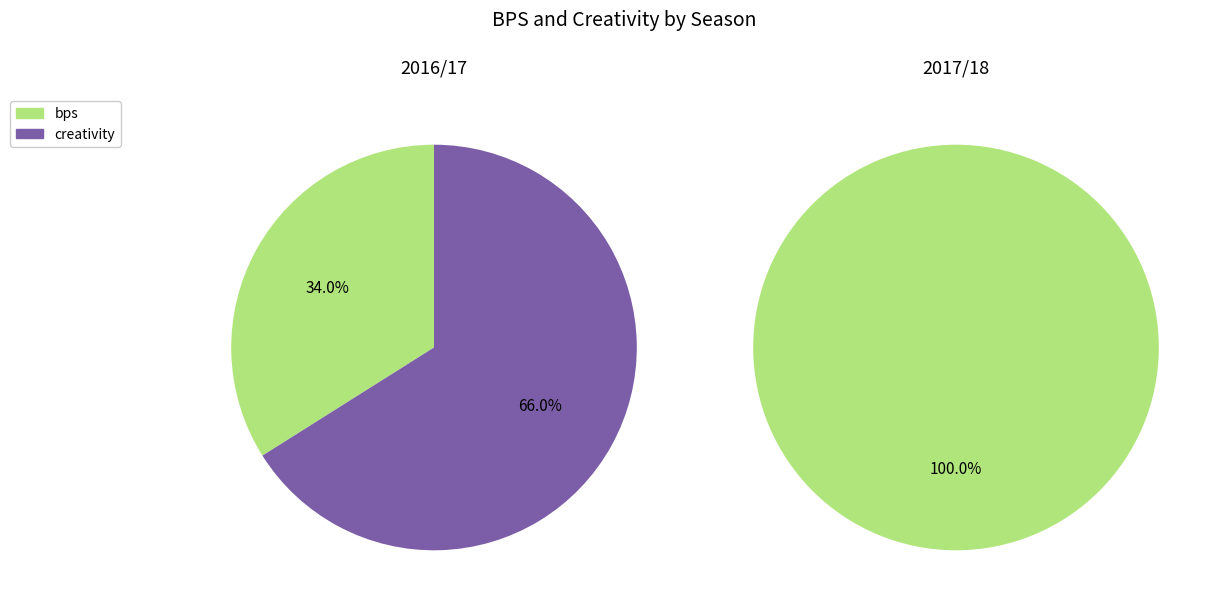

Does creativity account for over 50% of the chart?

Yes